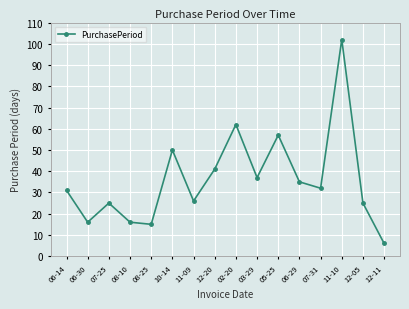

What is the sum of all values?

576